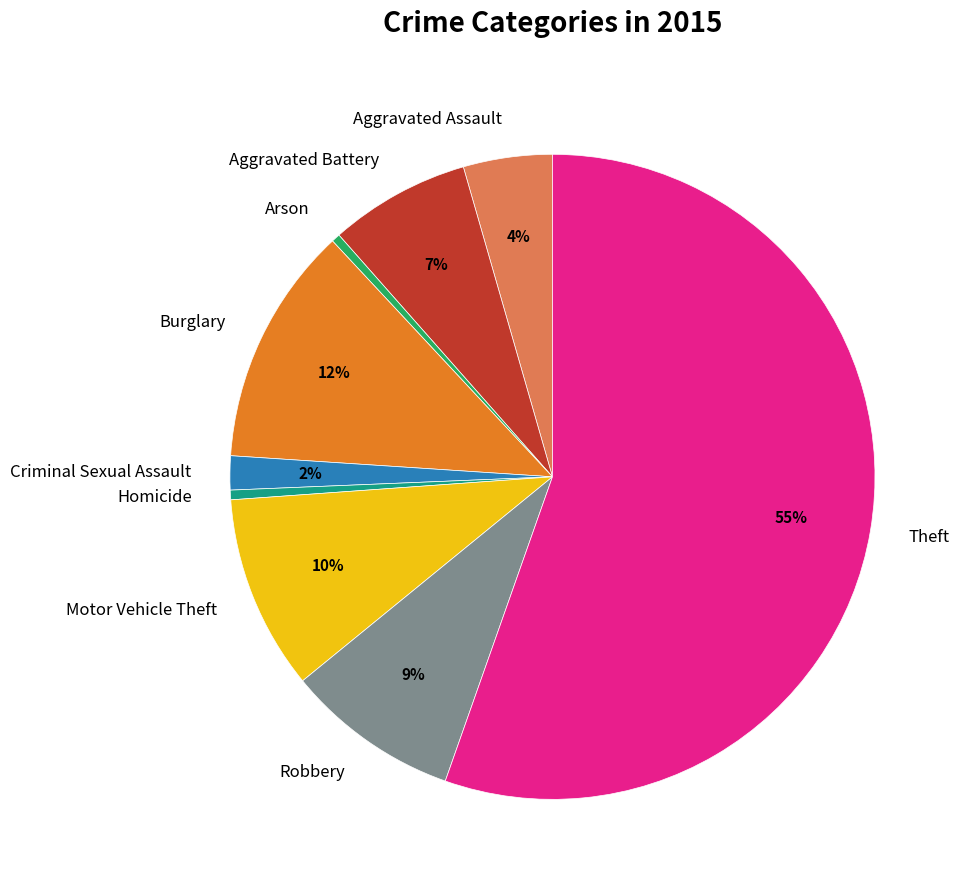

Which has a higher value, Homicide or Robbery?

Robbery